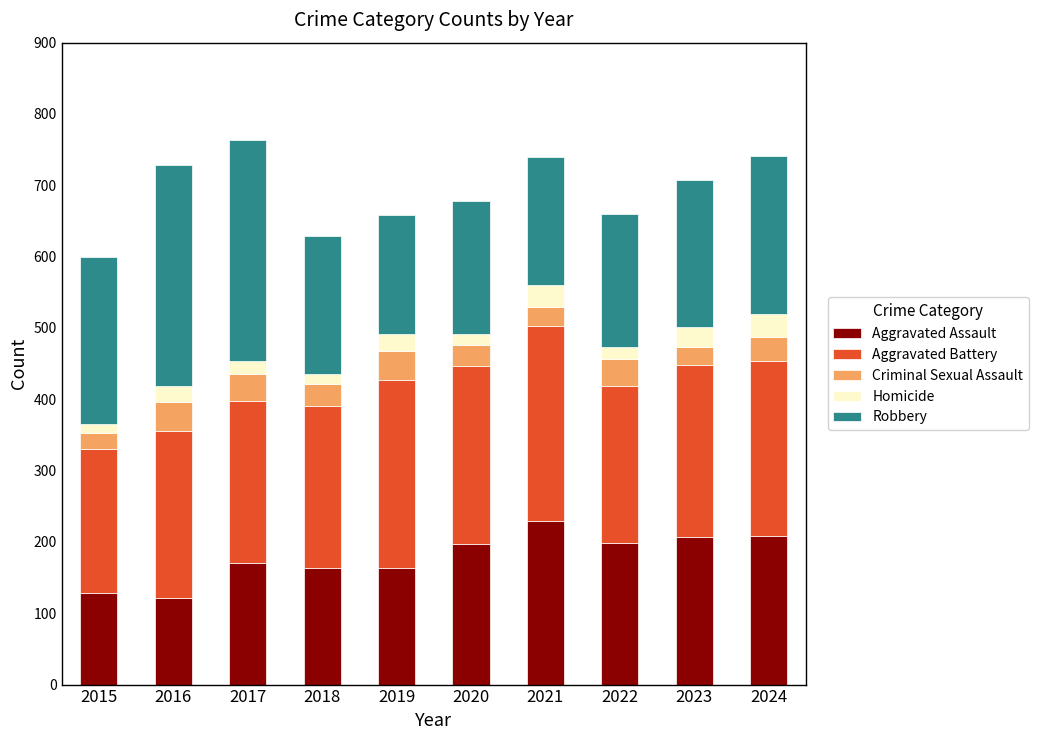

What is the average value of the Aggravated Assault series?

179